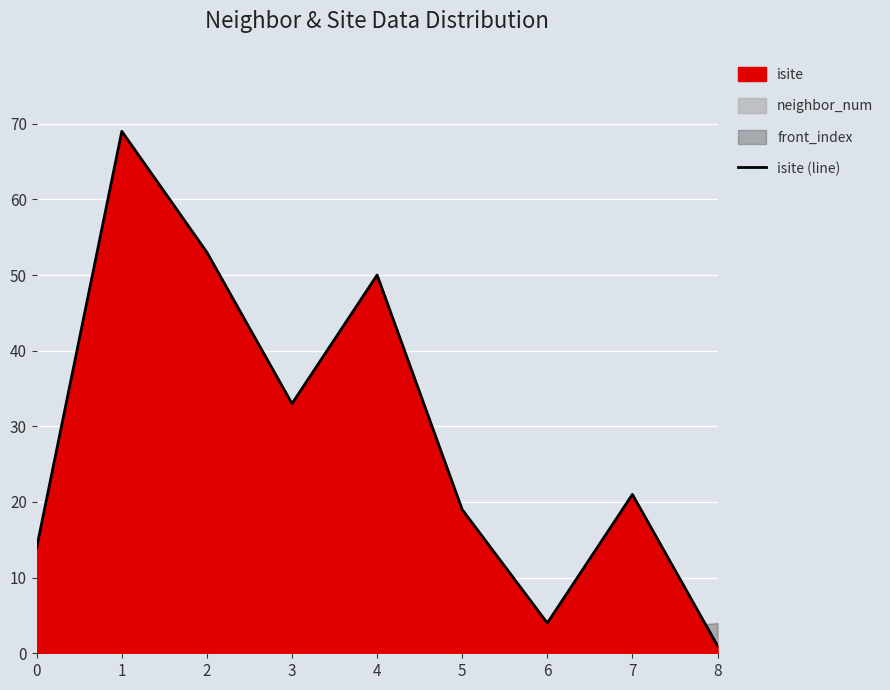

Rank the categories by value from highest to lowest.

1, 2, 4, 3, 7, 5, 0, 6, 8